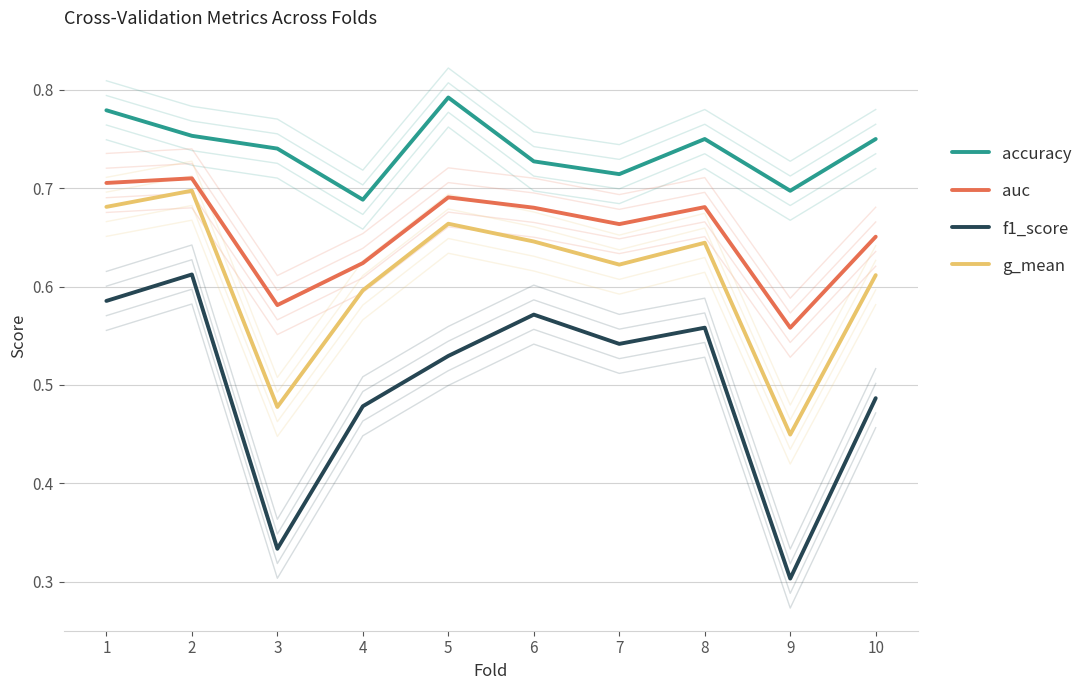

True or false: accuracy has a value of 0.8 at 10.

True